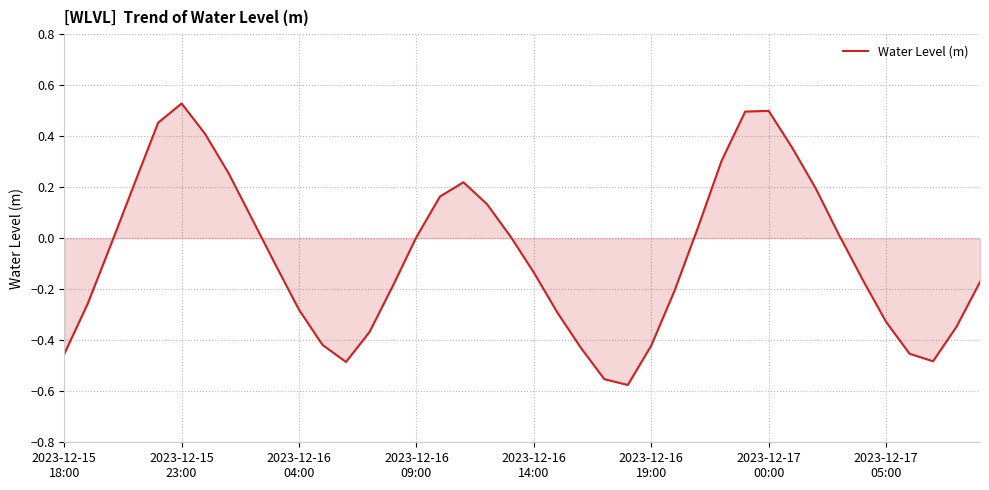

How many lines are shown in the chart?

1